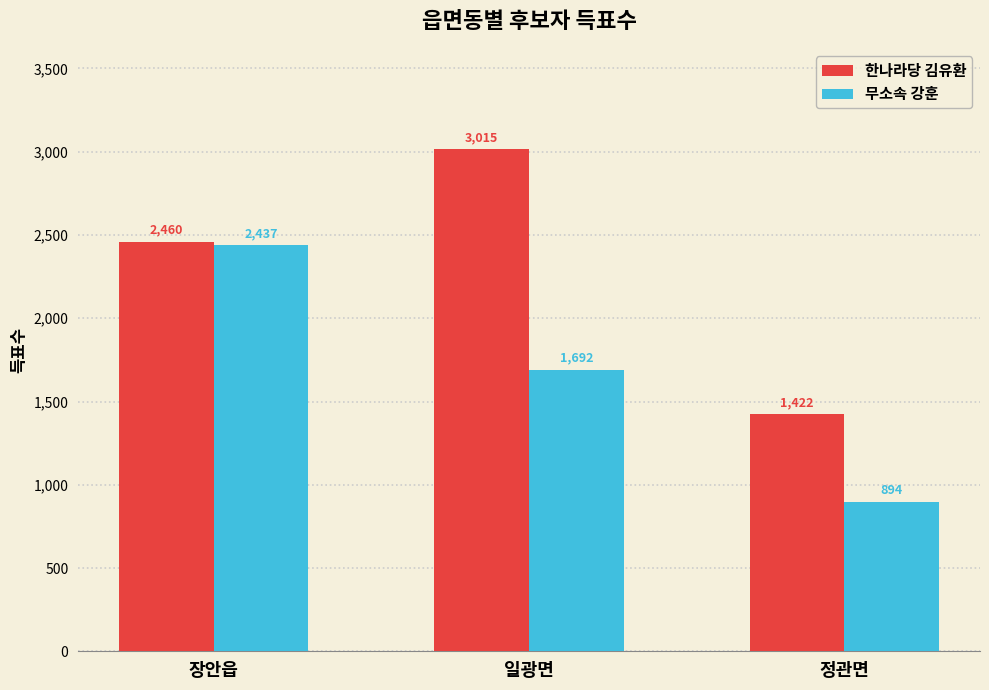

Reading right to left, transcribe all the data shown in this chart.

한나라당 김유환: 정관면=1422	일광면=3015	장안읍=2460
무소속 강훈: 정관면=894	일광면=1692	장안읍=2437